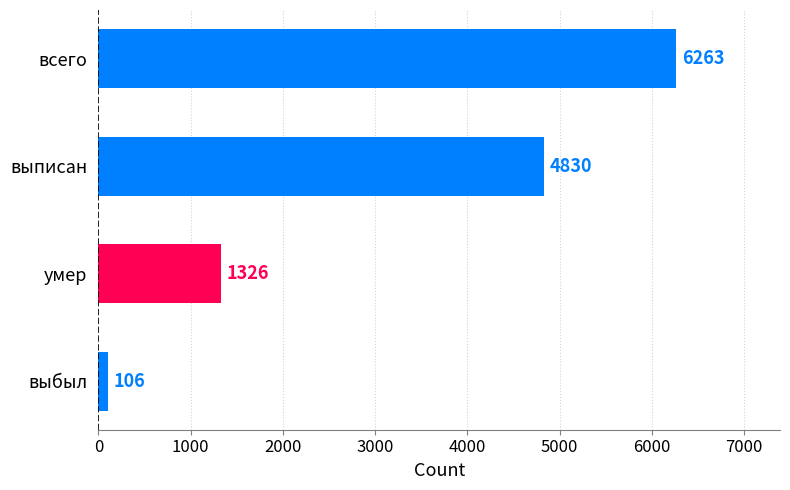

What position from the bottom is выписан?

3